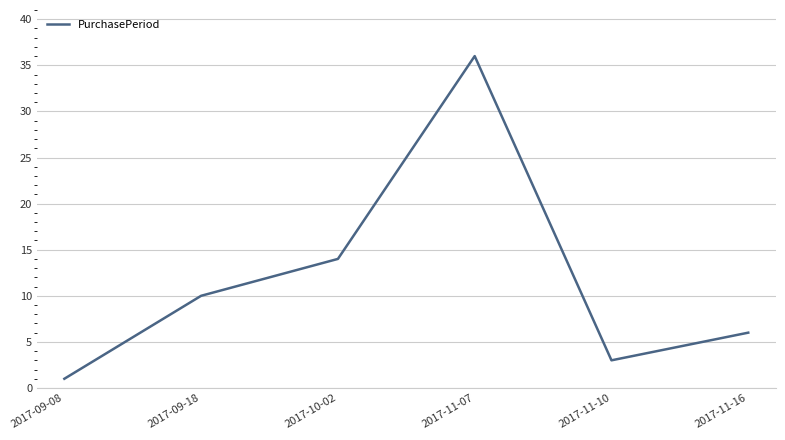

Where is the data nearest to the value 18?

2017-10-02